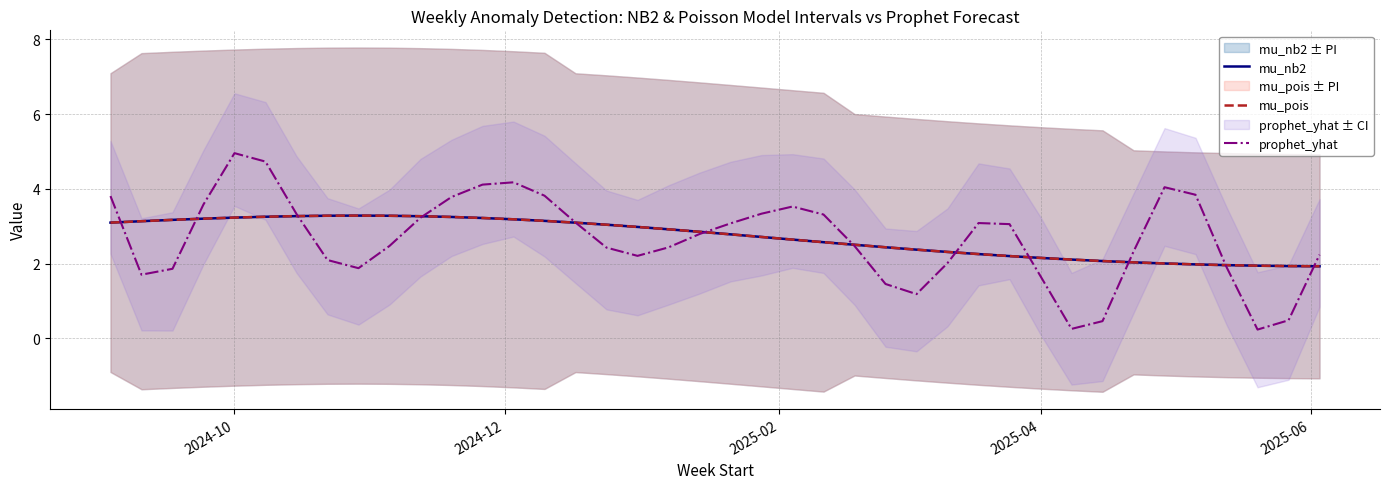

What is the highest value of the mu_nb2 series?

3.3